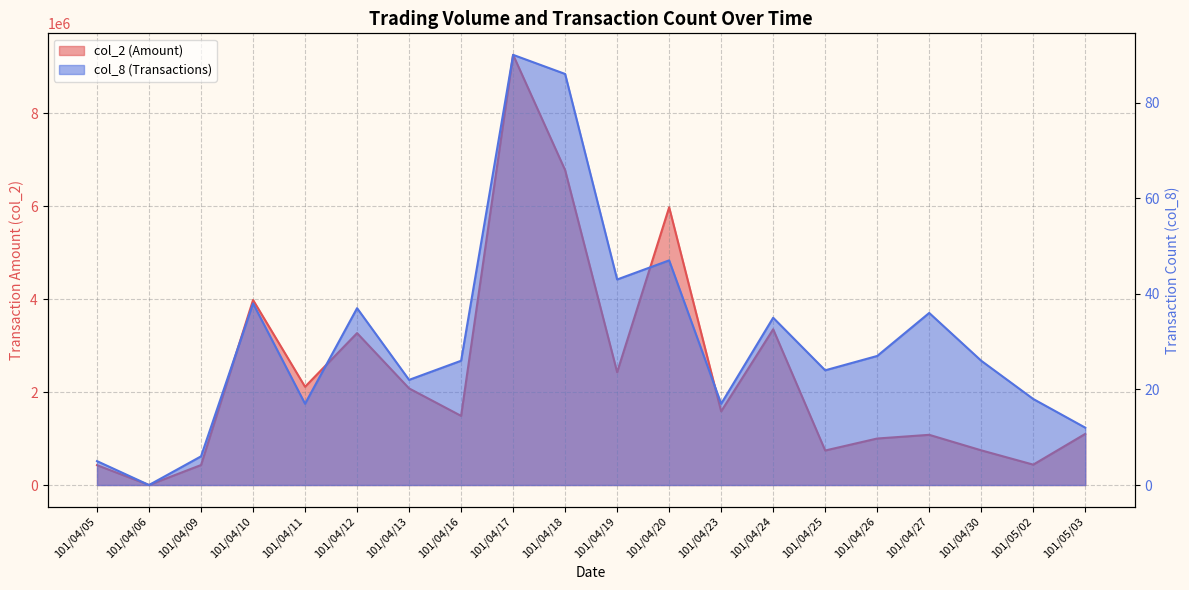

What is the sum of the col_8 values at 101/04/23 and 101/04/11?

34